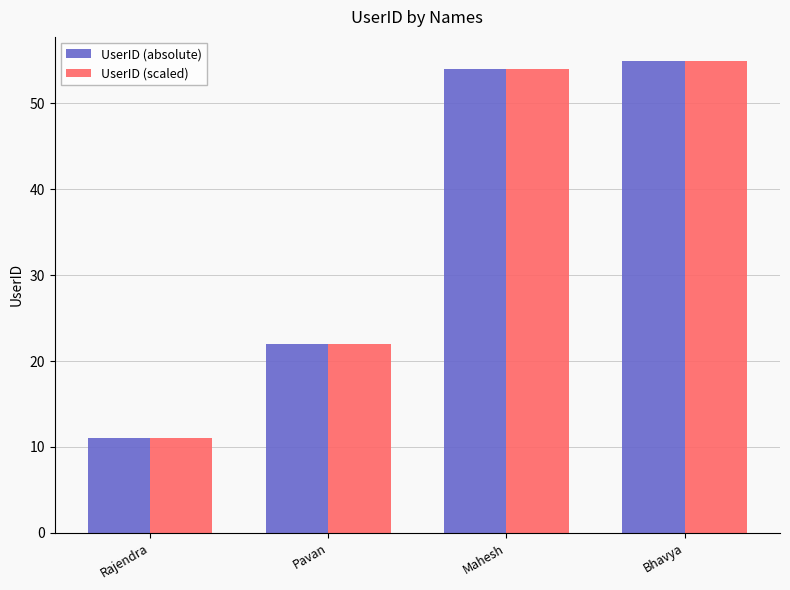

What is the label of the 2nd bar from the right?

Mahesh